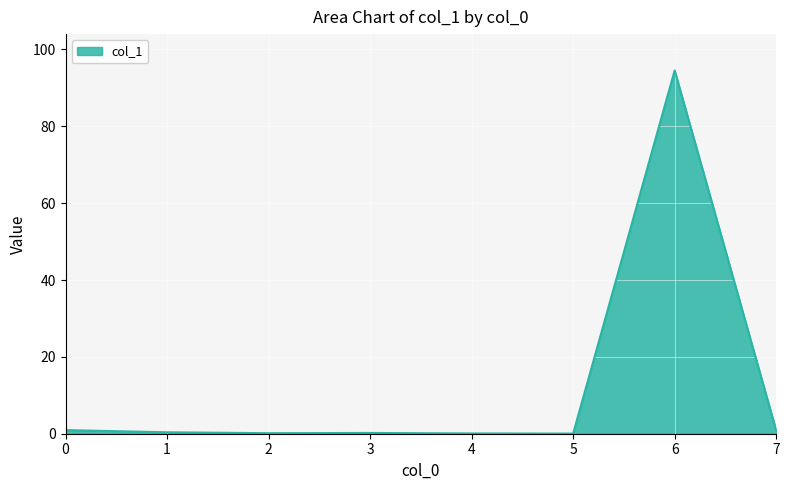

True or false: the data shows 94.5 at 6.

True